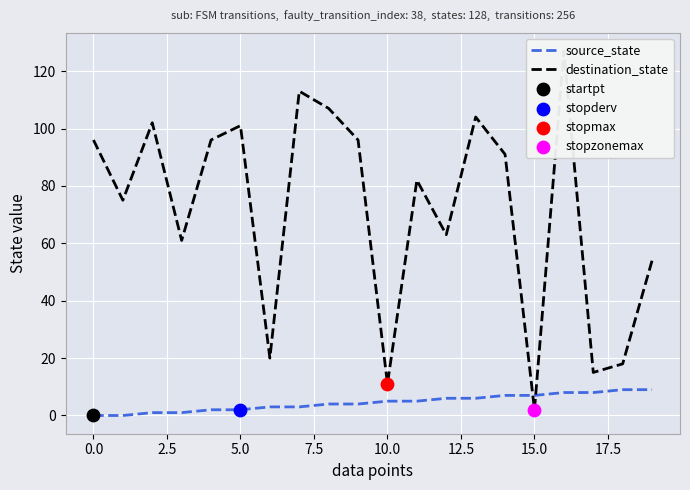

What is the highest value of the source_state series?

9